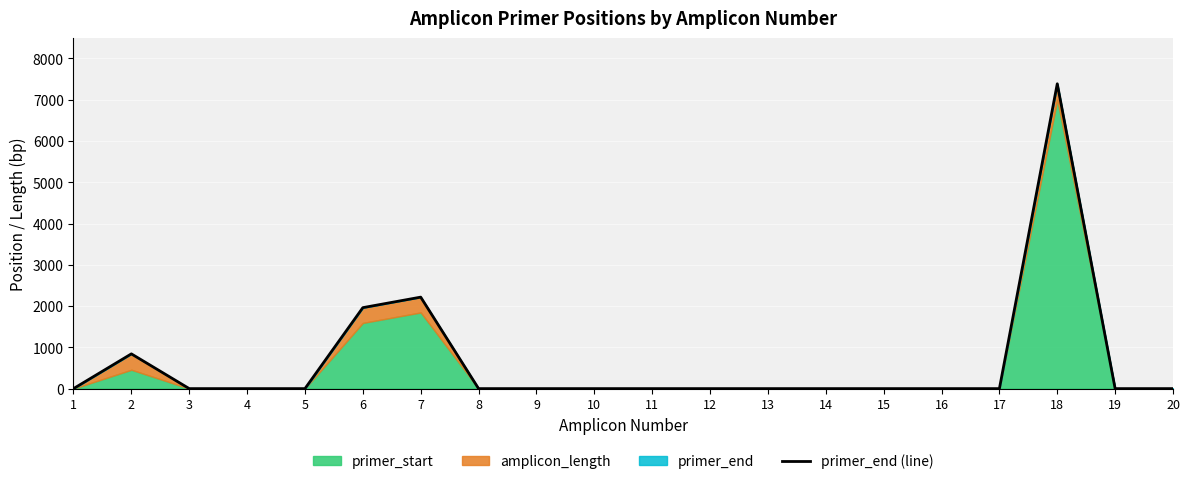

Where is the data nearest to the value 3693?

7